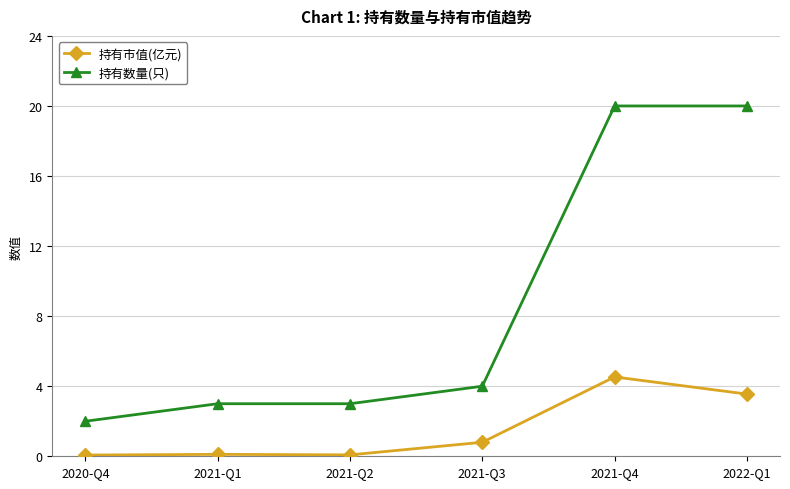

Which series has the largest total across all categories?

持有数量(只)